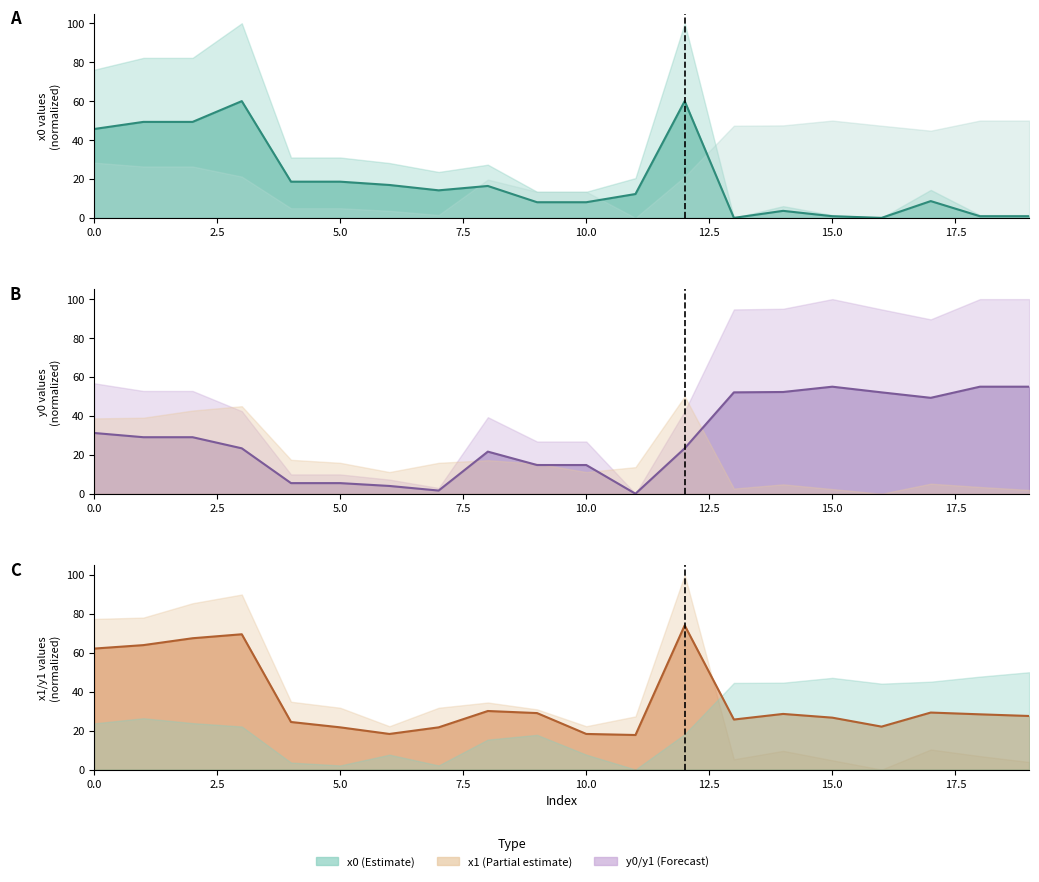

What is the value of the x0 point at the 2nd from the left?

49.3